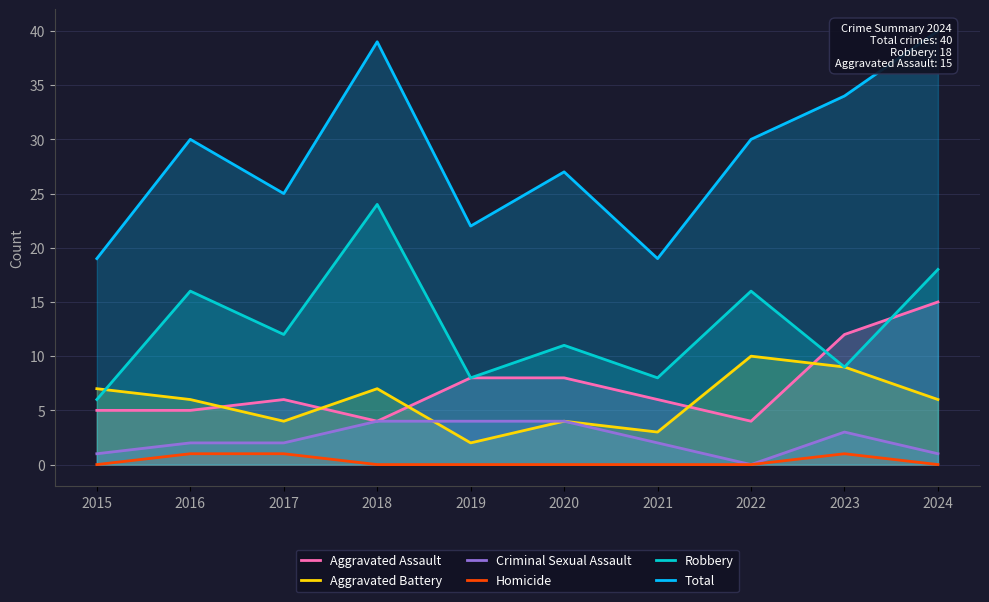

How many distinct data groups are displayed?

6